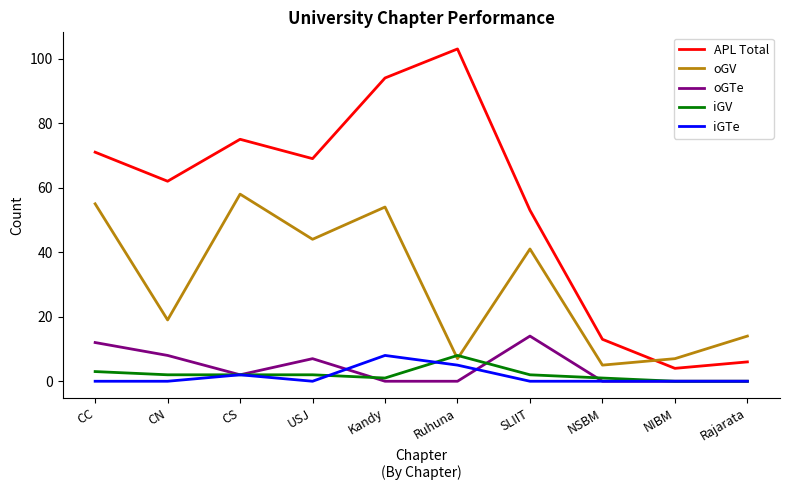

Where is the first local maximum for oGV?

CS